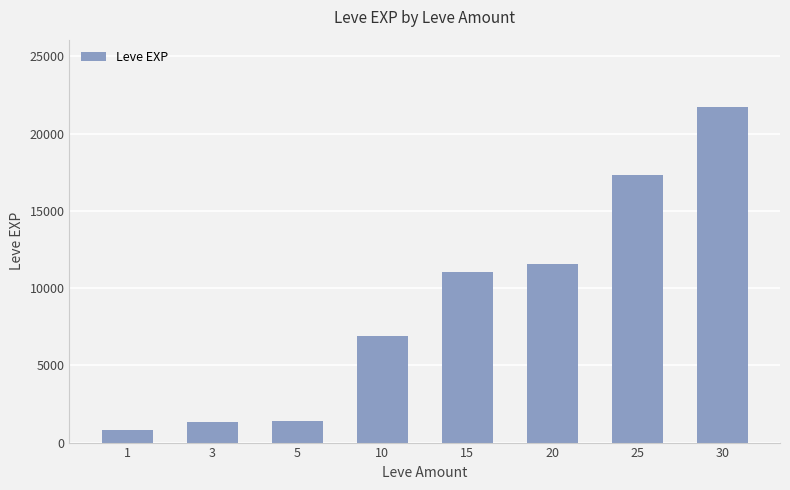

Which has a higher value, 1 or 15?

15